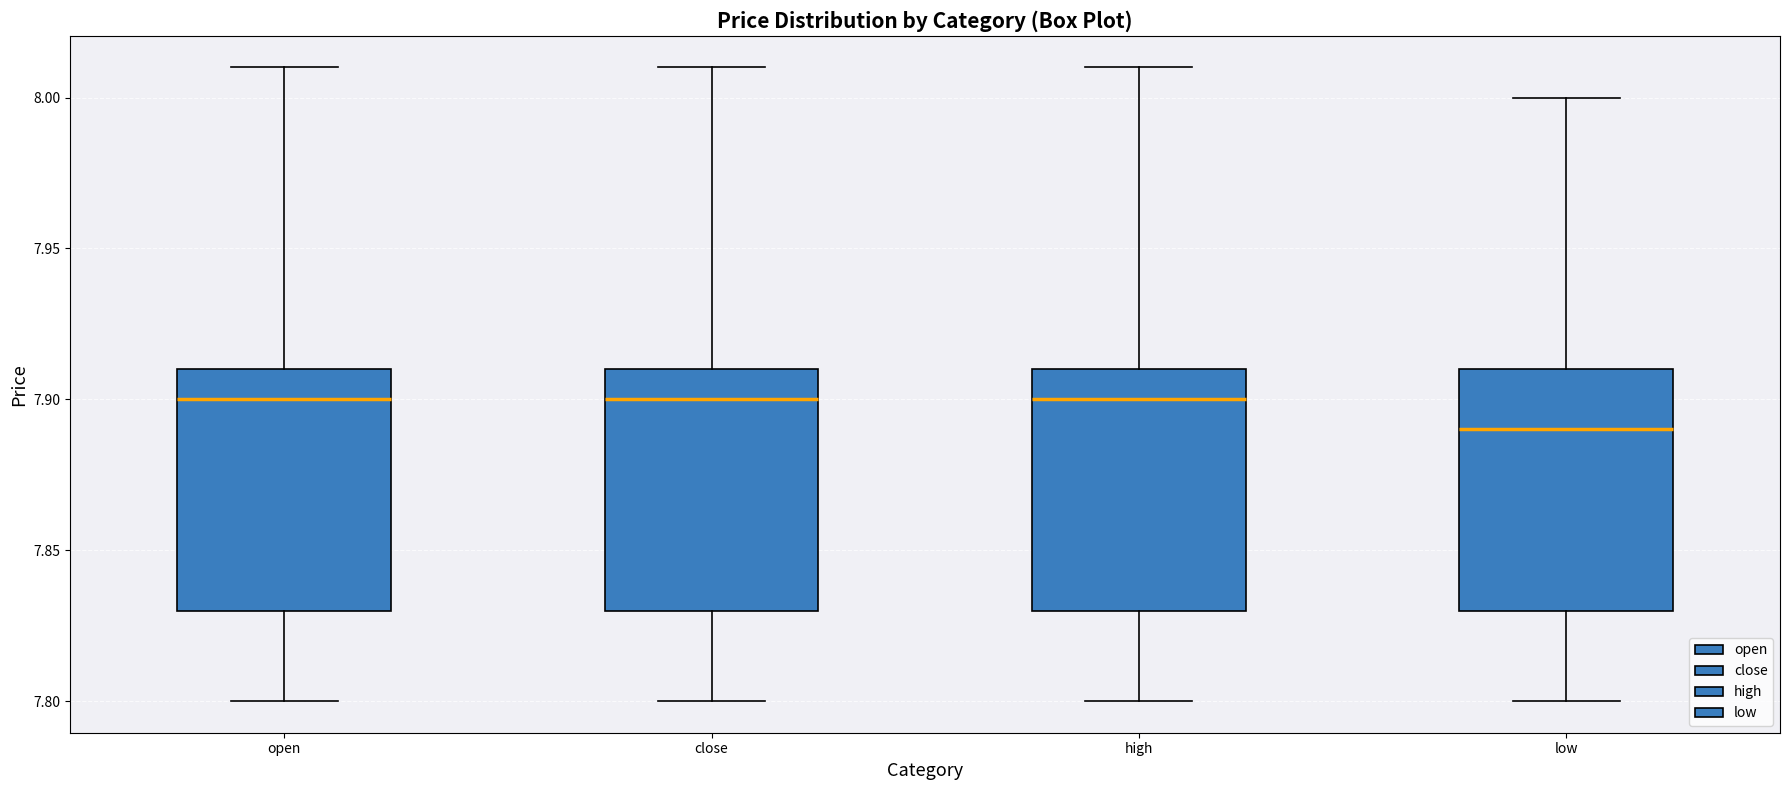

Where does the upper whisker of the box for open end on the y-axis? The values are not printed on the chart, so give them approximately, as read against the axis.

8.01